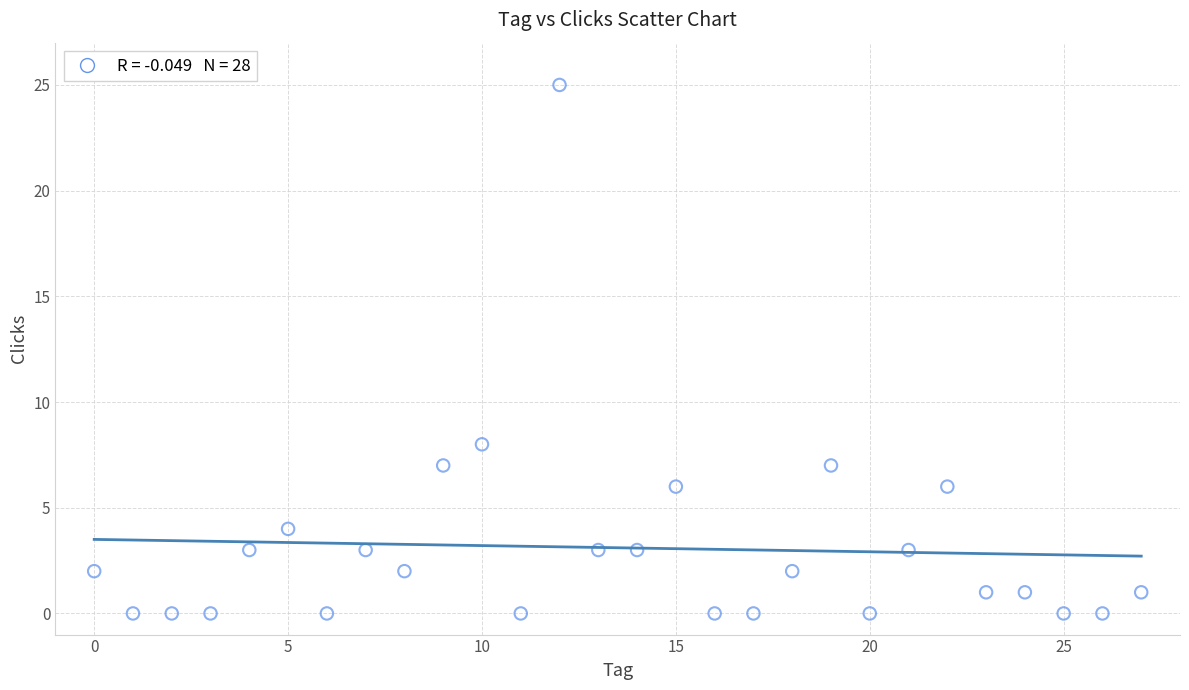

What Y value in the scatter plot is closest to 12?

8